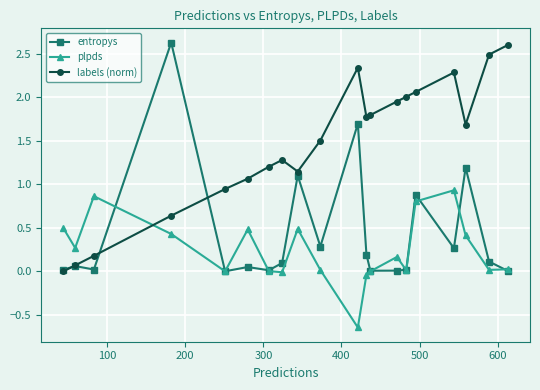

List the series in order of their overall mean, highest first.

labels (norm), entropys, plpds